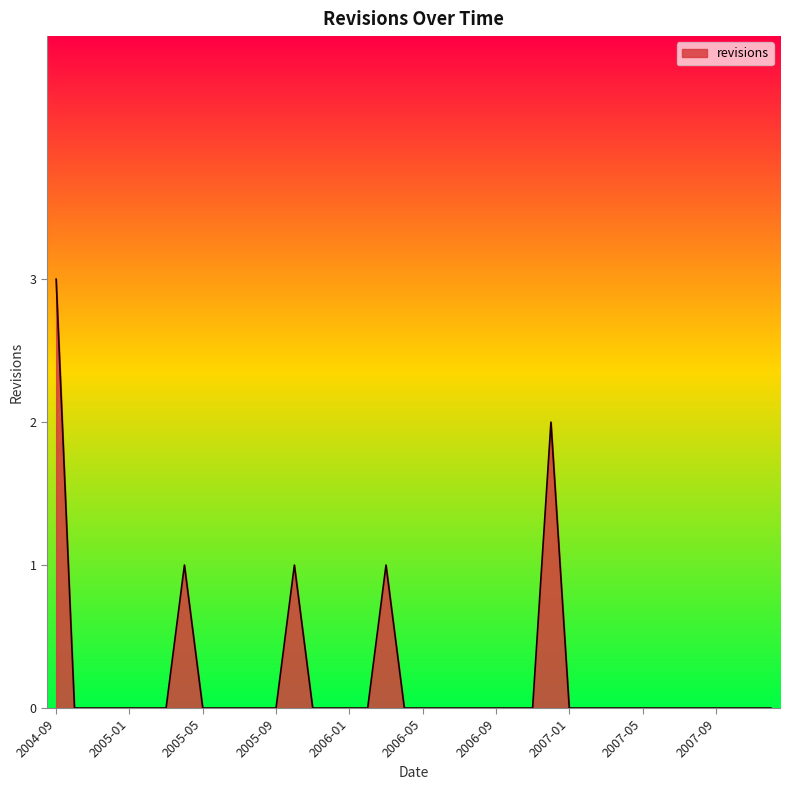

What is the difference between the maximum and minimum values?

3